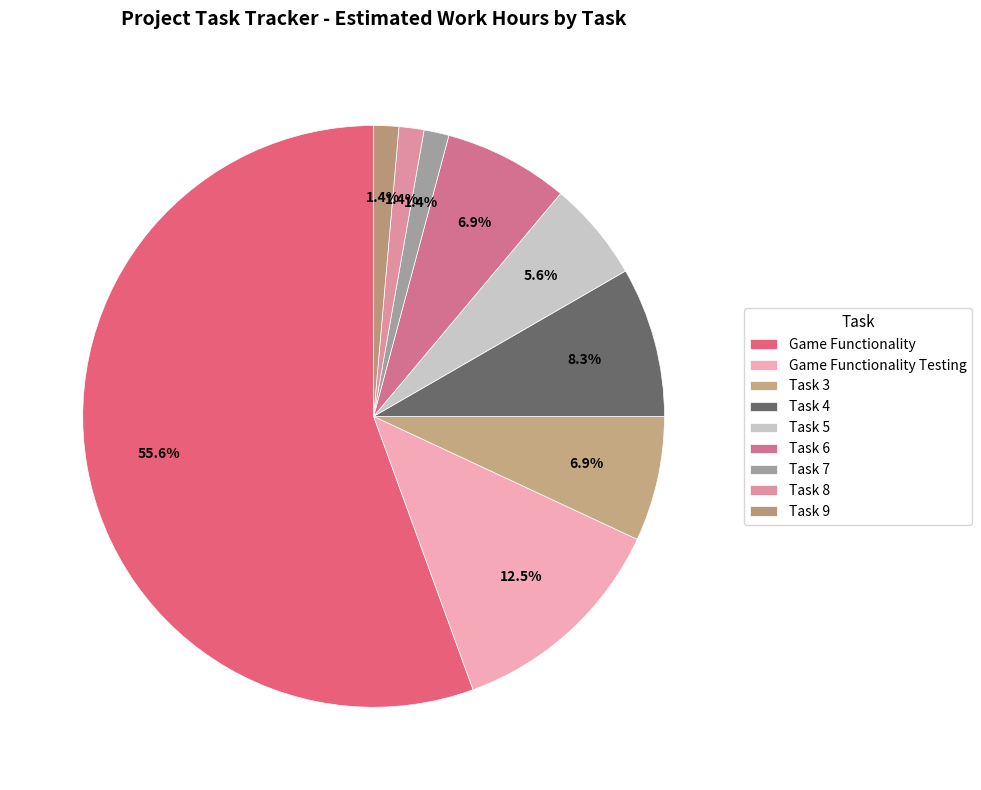

True or false: Task 3 accounts for 1% of the total.

False